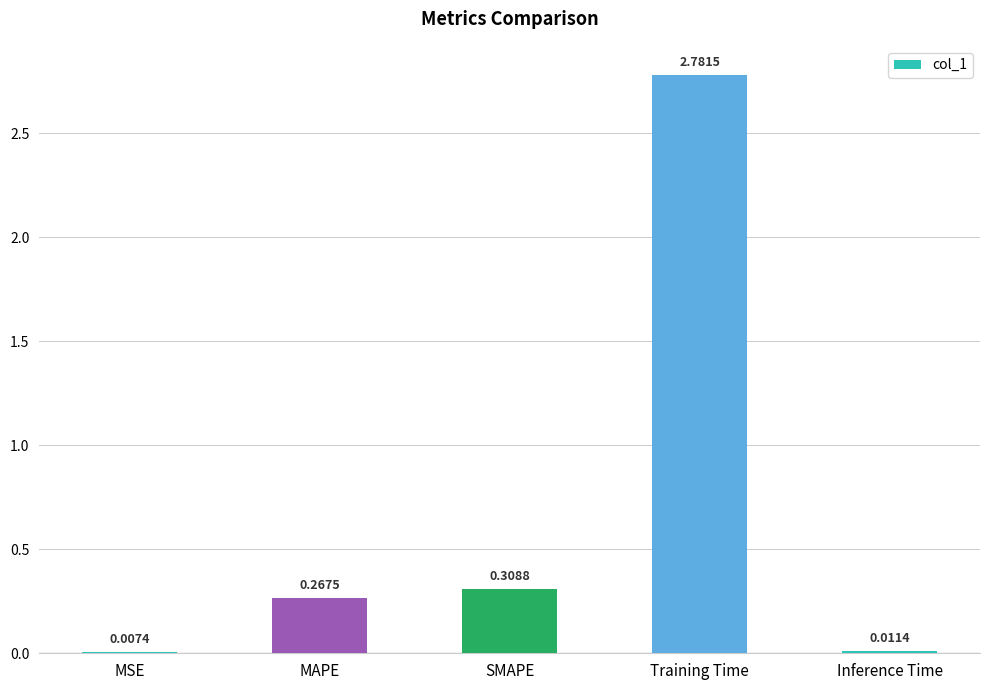

Between MAPE and MSE, which is larger?

MAPE